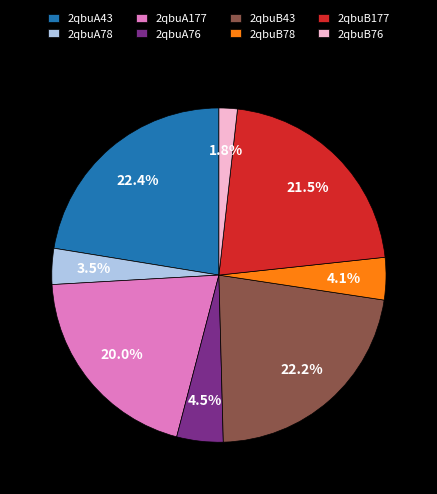

Which category has the smallest portion of the pie?

2qbuB76